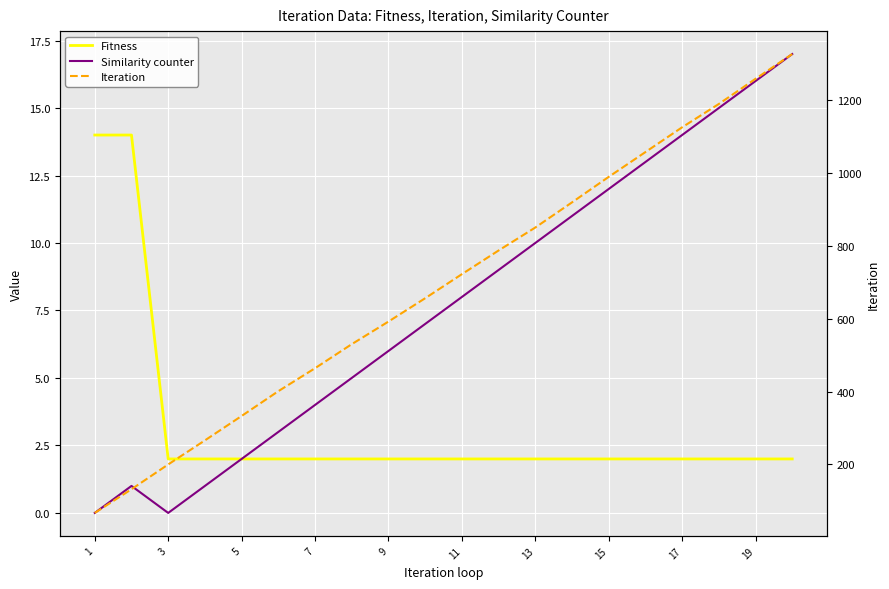

True or false: Similarity counter and Fitness cross at least once.

False